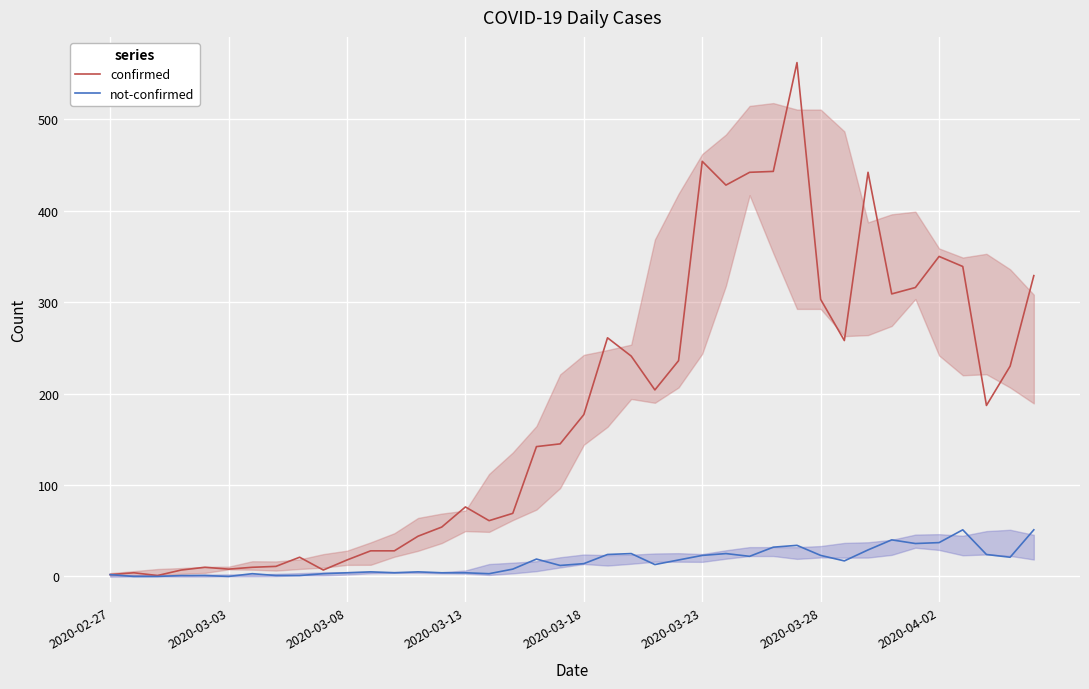

True or false: confirmed and not-confirmed intersect in this chart.

False